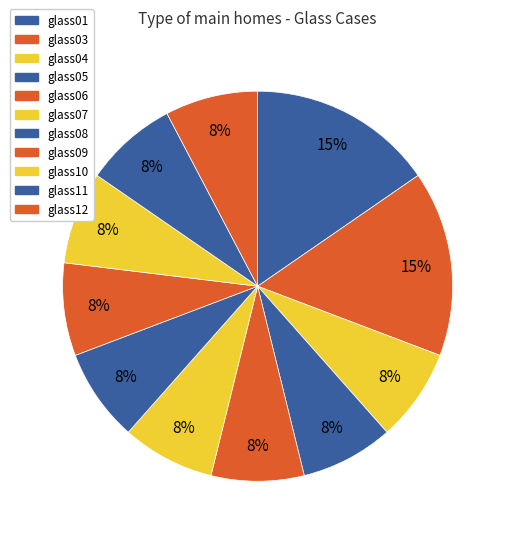

How many slices are in this pie chart?

11